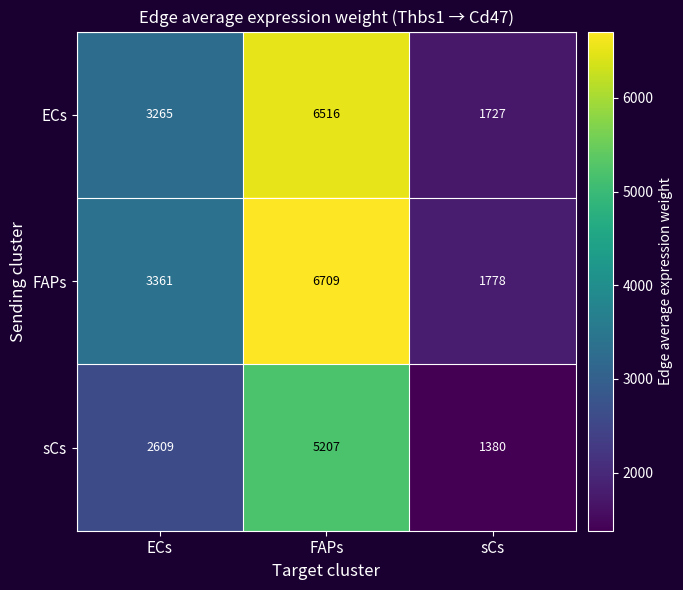

What is the sum of the ECs values at ECs and sCs?

4992